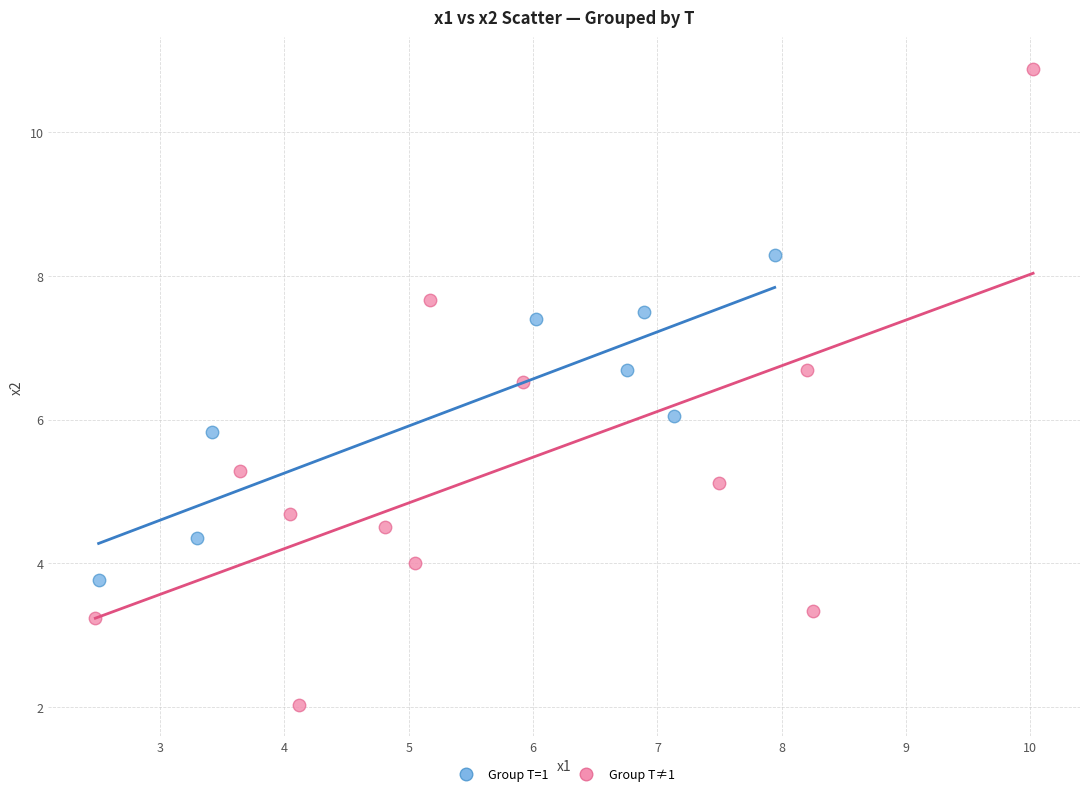

What are all the series names shown in the legend?

Group T=1, Group T≠1